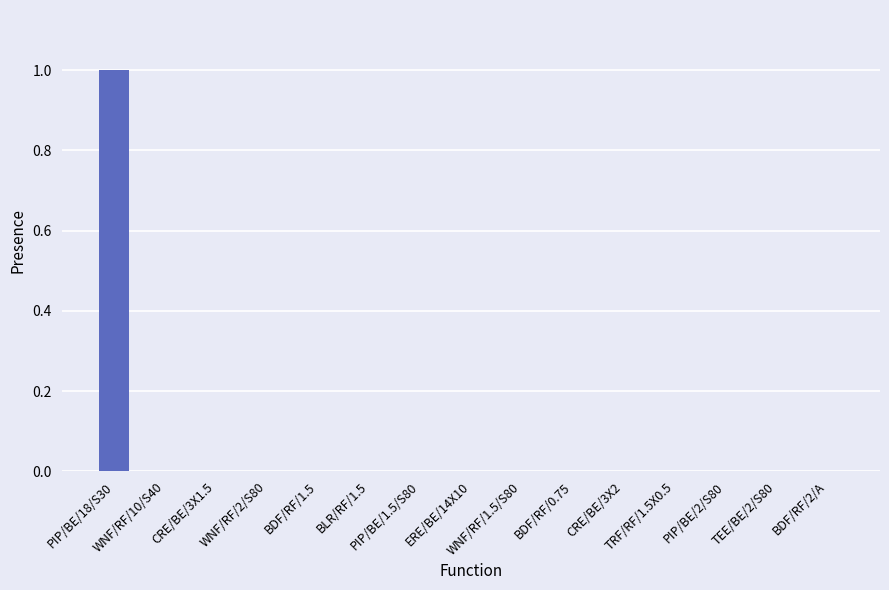

How many data points does each series have?

15